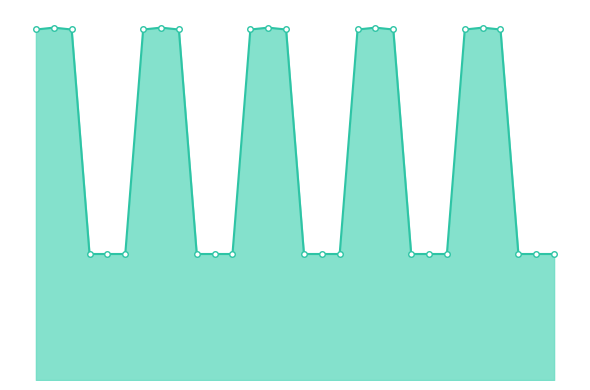

What is the difference between the maximum and minimum values?

83.7